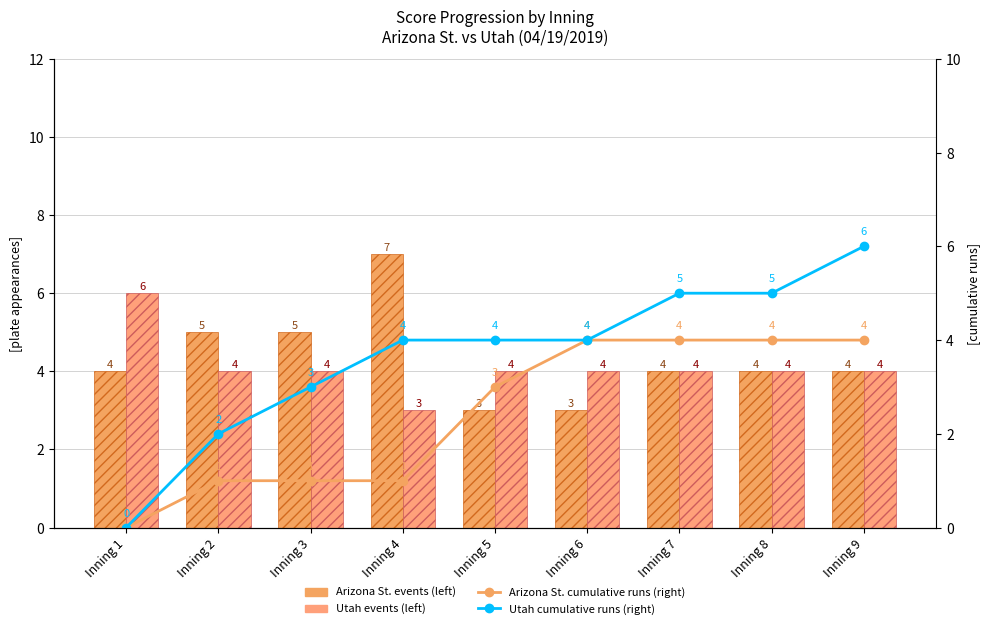

Reading right to left, extract all data points from this chart.

Arizona St. (left): Inning 9=4	Inning 8=4	Inning 7=4	Inning 6=3	Inning 5=3	Inning 4=7	Inning 3=5	Inning 2=5	Inning 1=4
Utah (left): Inning 9=4	Inning 8=4	Inning 7=4	Inning 6=4	Inning 5=4	Inning 4=3	Inning 3=4	Inning 2=4	Inning 1=6
Arizona St. cumulative runs (right): Inning 9=4	Inning 8=4	Inning 7=4	Inning 6=4	Inning 5=3	Inning 4=1	Inning 3=1	Inning 2=1	Inning 1=0
Utah cumulative runs (right): Inning 9=6	Inning 8=5	Inning 7=5	Inning 6=4	Inning 5=4	Inning 4=4	Inning 3=3	Inning 2=2	Inning 1=0